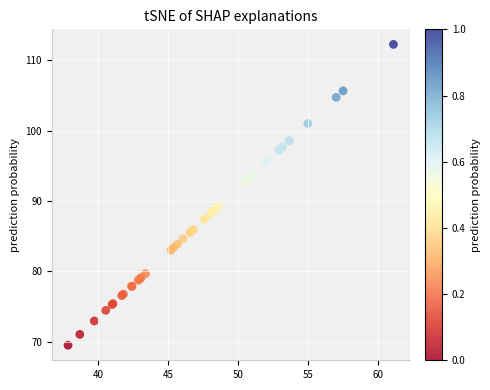

What Y value in the scatter plot is closest to 90?

89.3